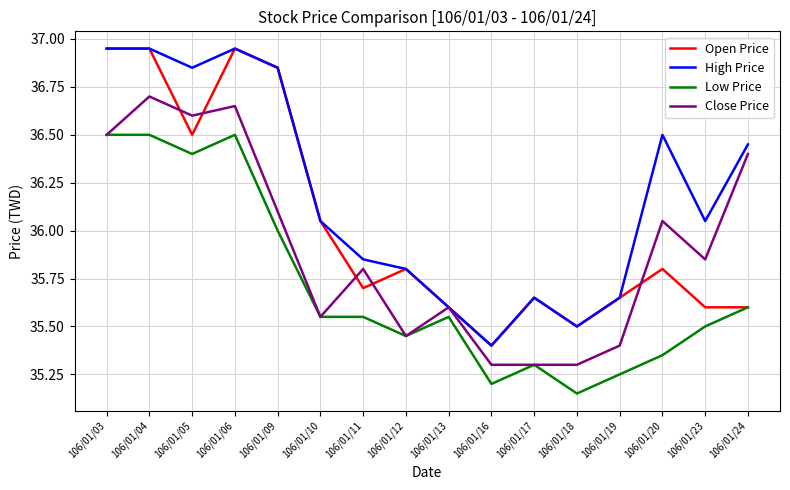

What is the difference between the highest and lowest values at 106/01/10?

0.5